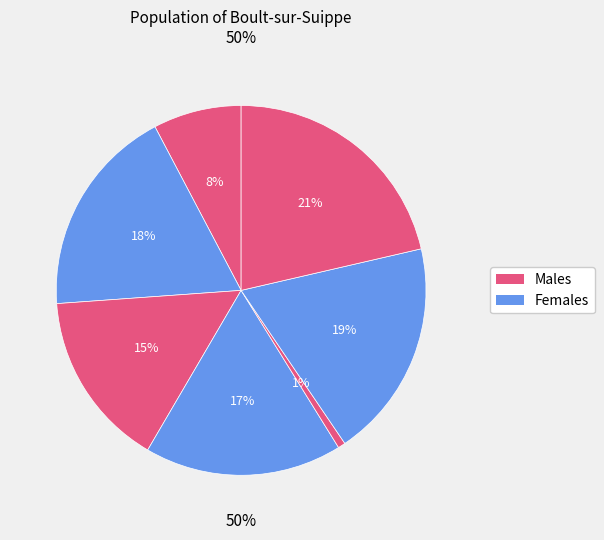

Is it true that 1 is 17% of the pie?

False